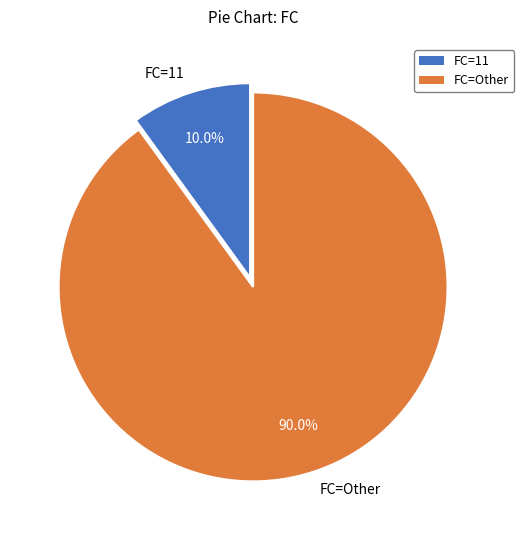

Which category has the biggest portion of the pie?

FC=Other